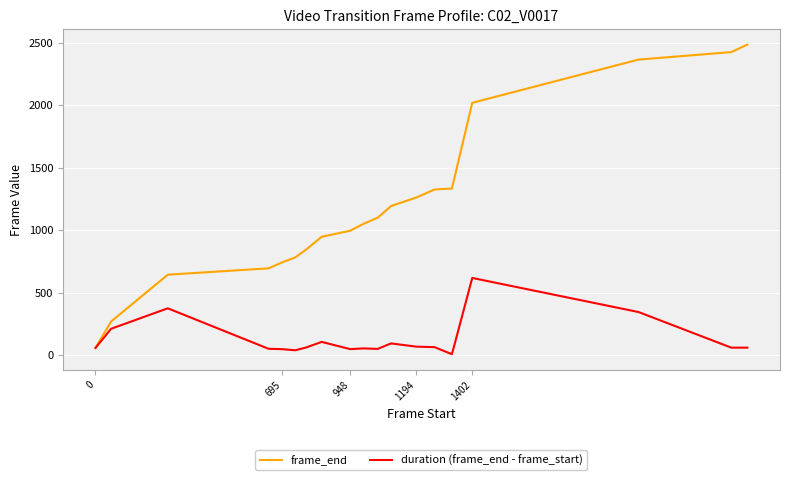

Does the chart have visible grid lines?

Yes